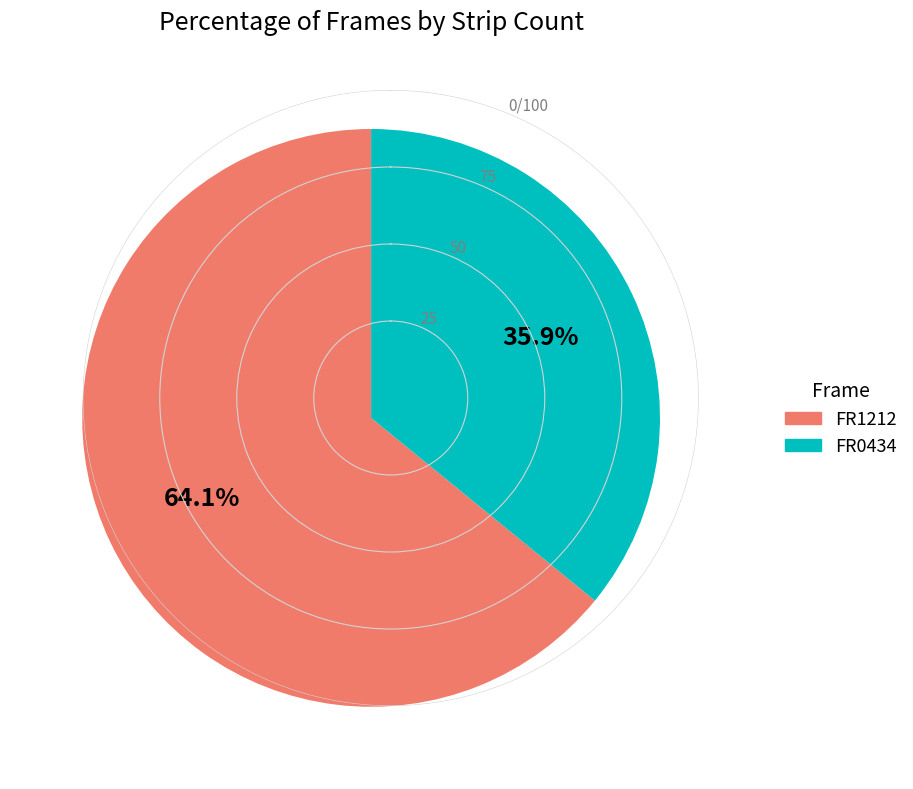

True or false: FR1212 accounts for 64% of the total.

True